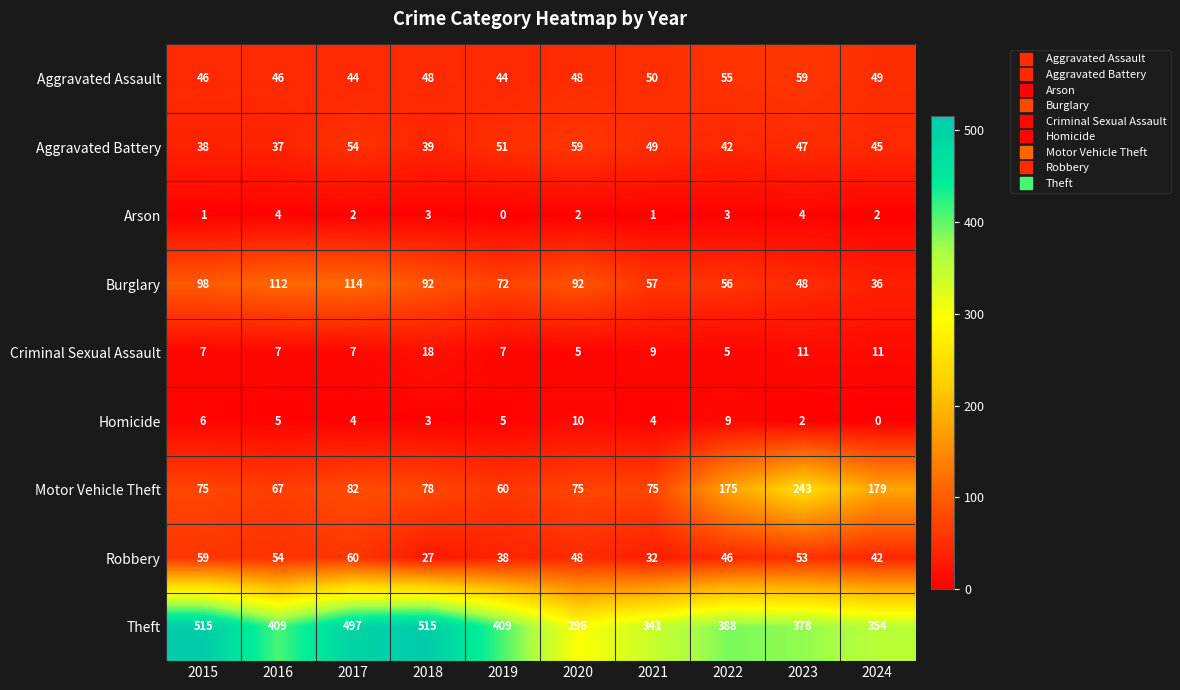

Which series has the widest spread of values?

Theft